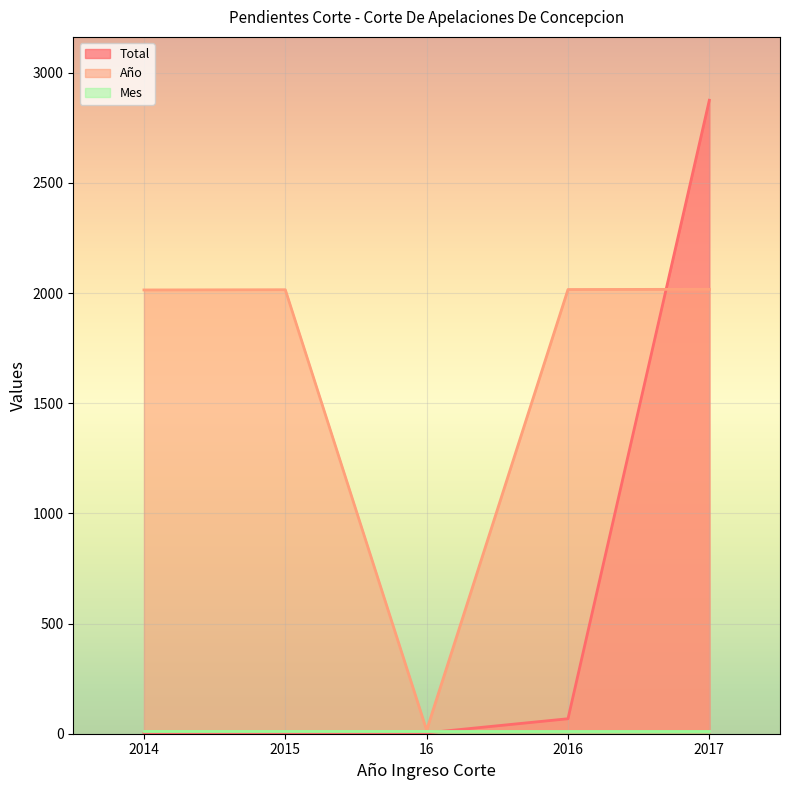

Which series changed the most between 2015 and 2017?

Total